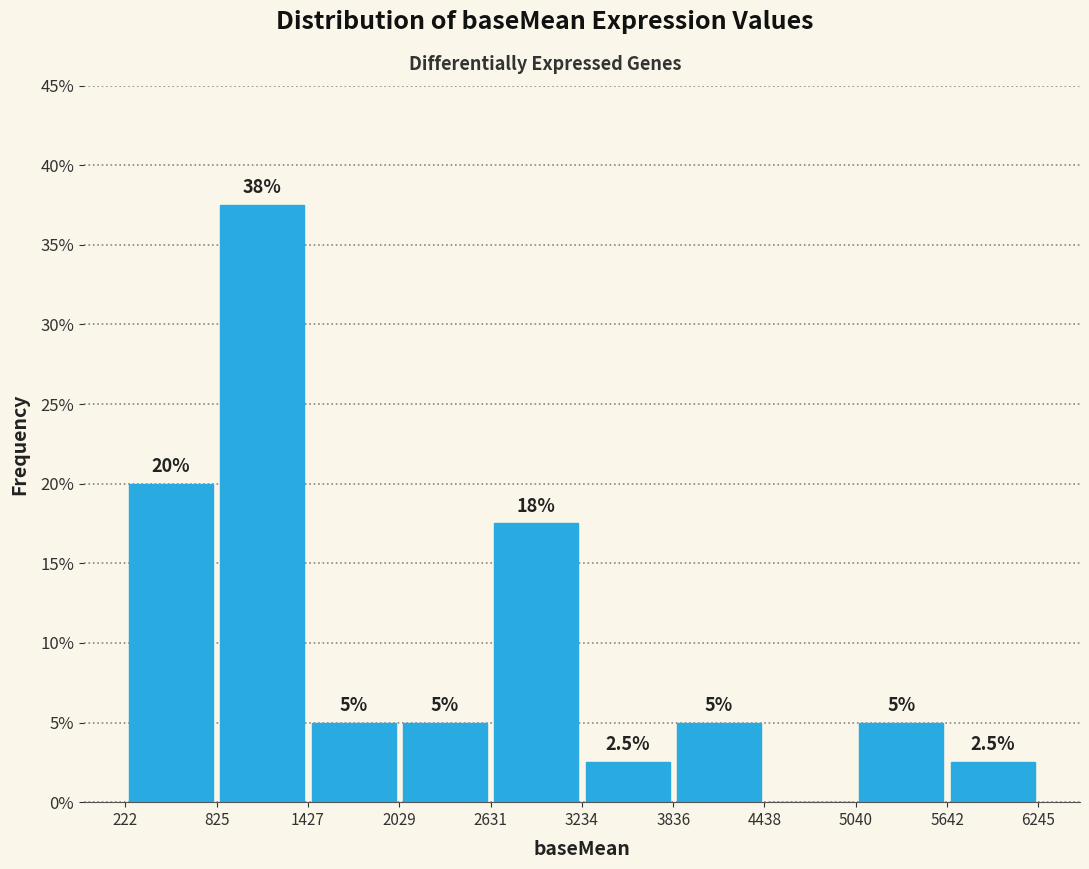

Over which range of the x-axis is the bar tallest?

825 to 1427